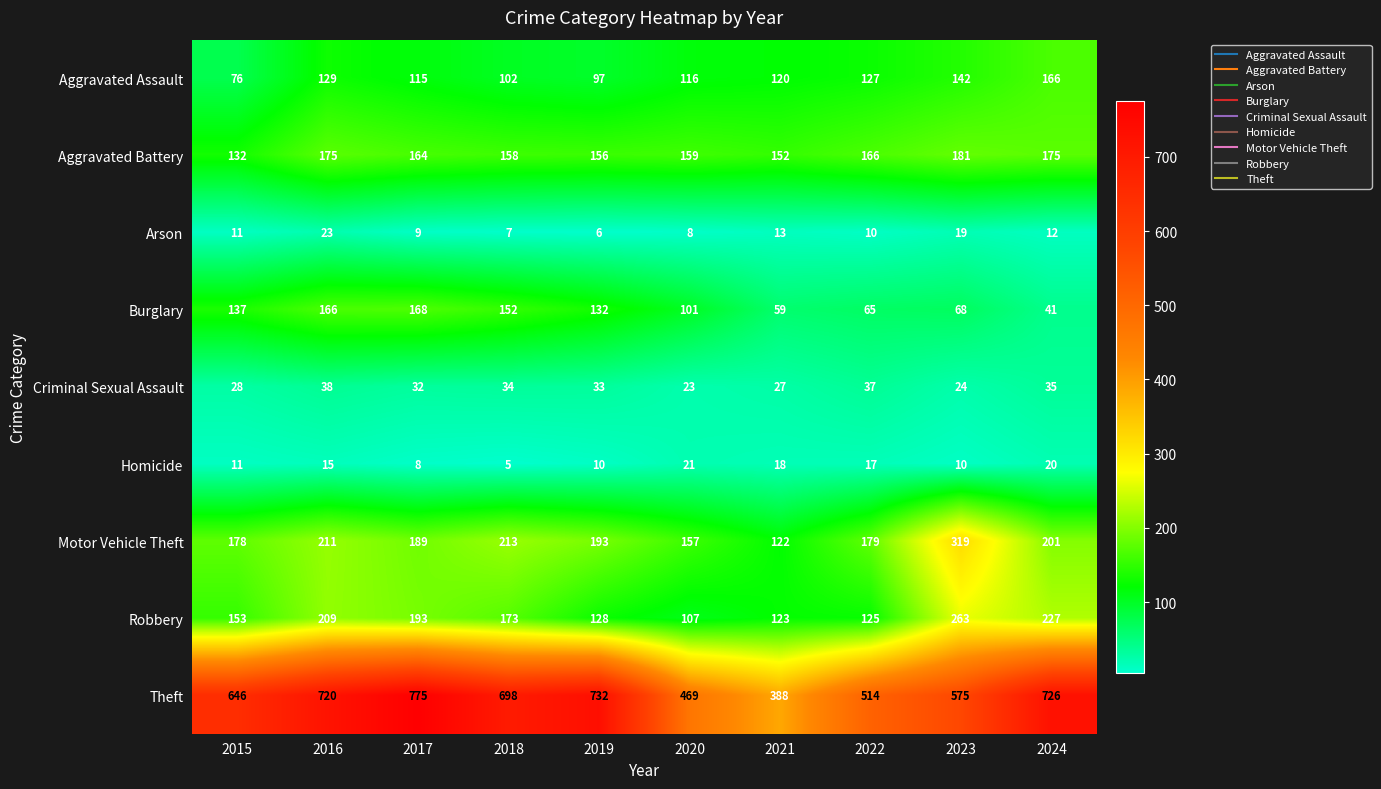

What is the difference between the highest and lowest values at 2020?

461